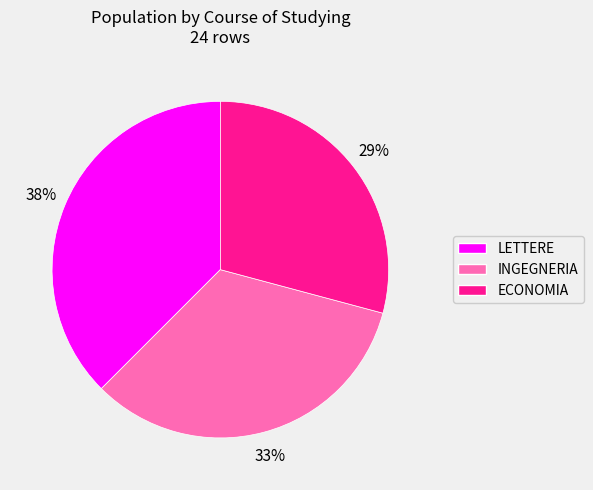

Count the number of slices in the pie.

3